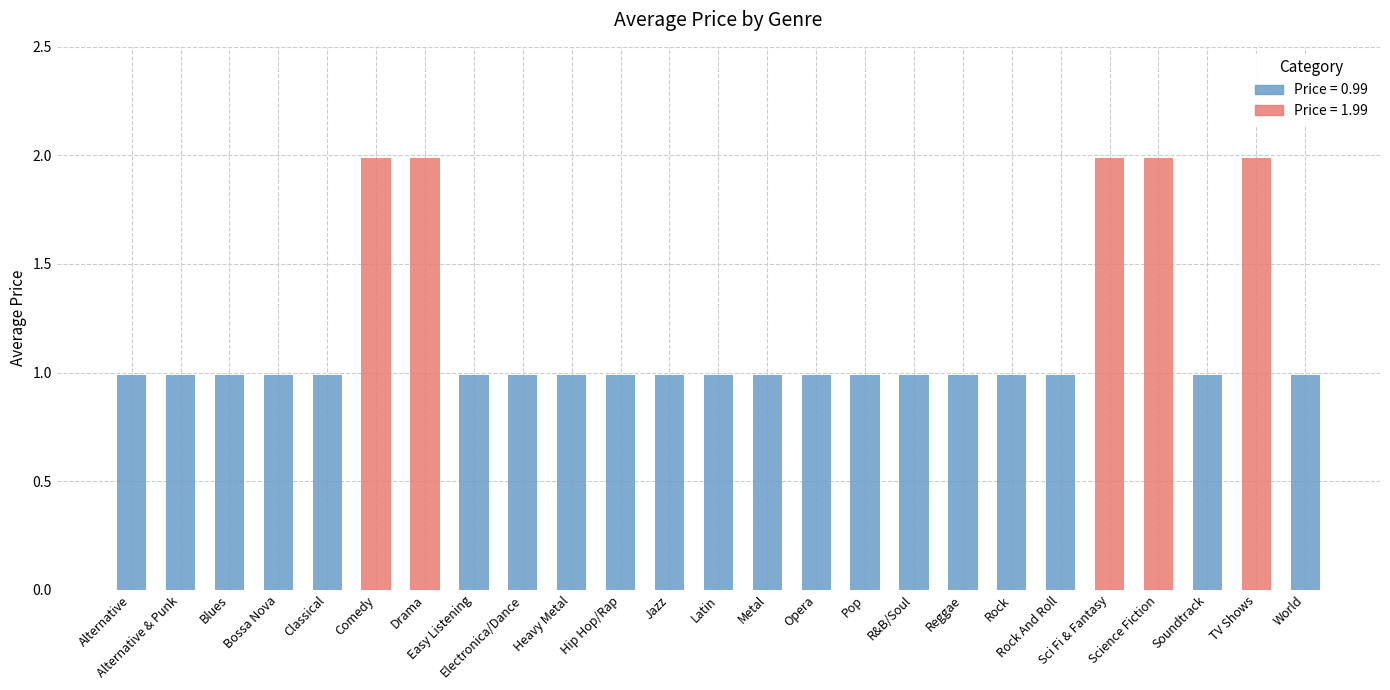

What is the label of the 16th bar from the left?

Pop